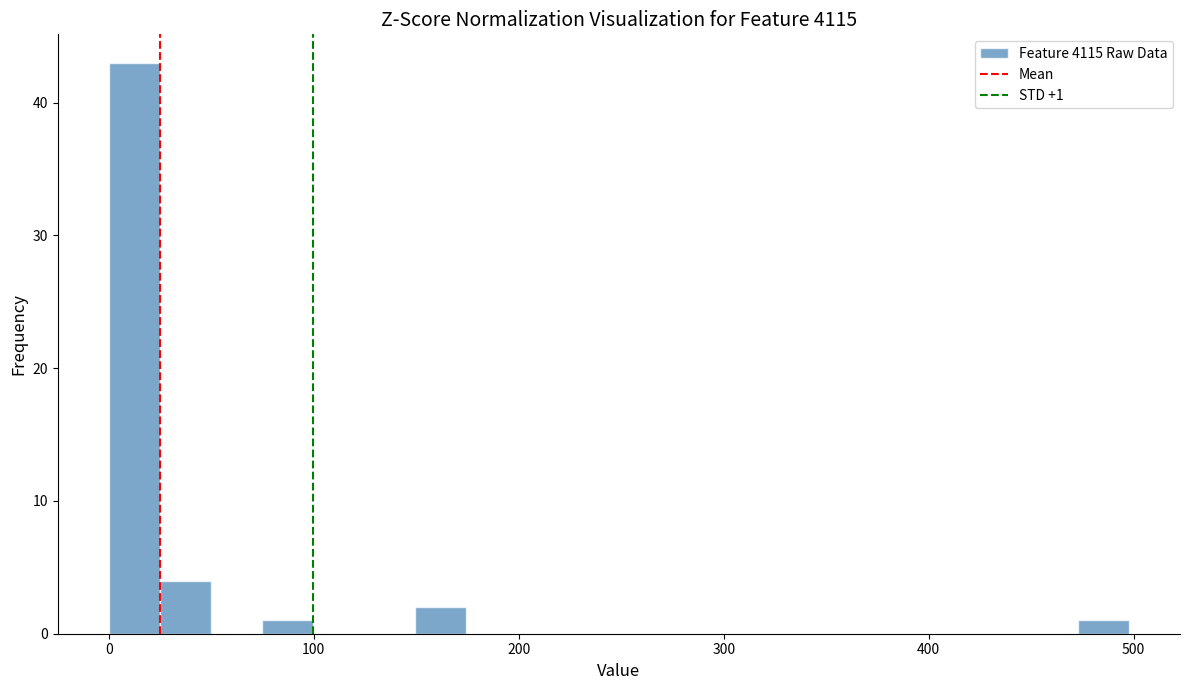

Around what value on the x-axis is the tallest bar? Give the approximate position of its centre, as read against the axis.

10